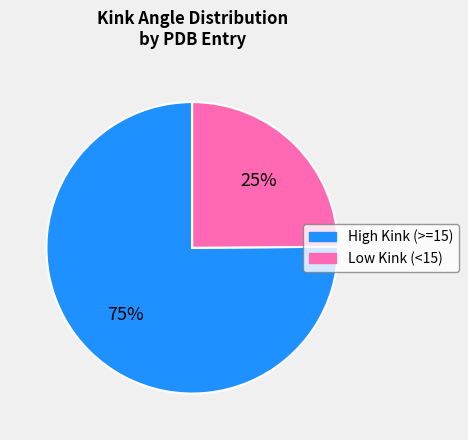

To the nearest percent, what portion does High Kink (>=15) represent?

75%